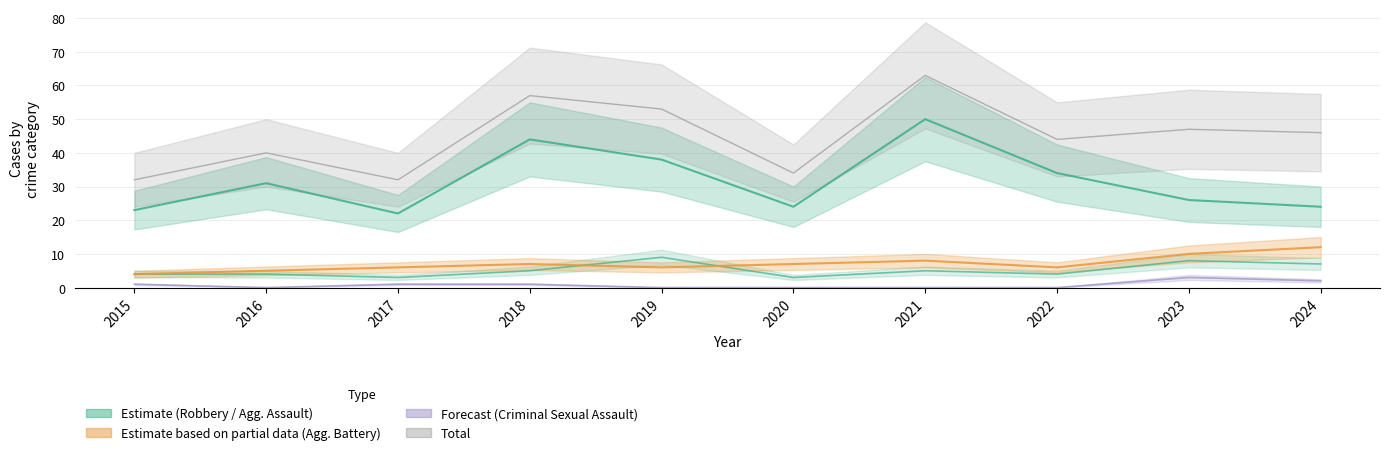

Reading left to right, what are all the values shown in this chart?

Robbery: 2015=23	2016=31	2017=22	2018=44	2019=38	2020=24	2021=50	2022=34	2023=26	2024=24
Aggravated Assault: 2015=4	2016=4	2017=3	2018=5	2019=9	2020=3	2021=5	2022=4	2023=8	2024=7
Aggravated Battery: 2015=4	2016=5	2017=6	2018=7	2019=6	2020=7	2021=8	2022=6	2023=10	2024=12
Criminal Sexual Assault: 2015=1	2016=0	2017=1	2018=1	2019=0	2020=0	2021=0	2022=0	2023=3	2024=2
Total: 2015=32	2016=40	2017=32	2018=57	2019=53	2020=34	2021=63	2022=44	2023=47	2024=46